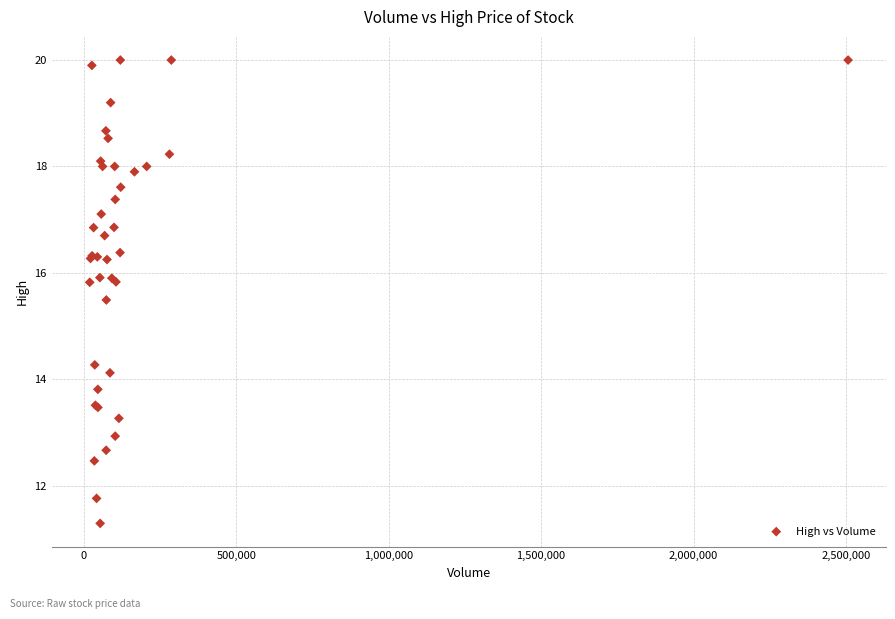

What Y value in the scatter plot is closest to 15?

15.5